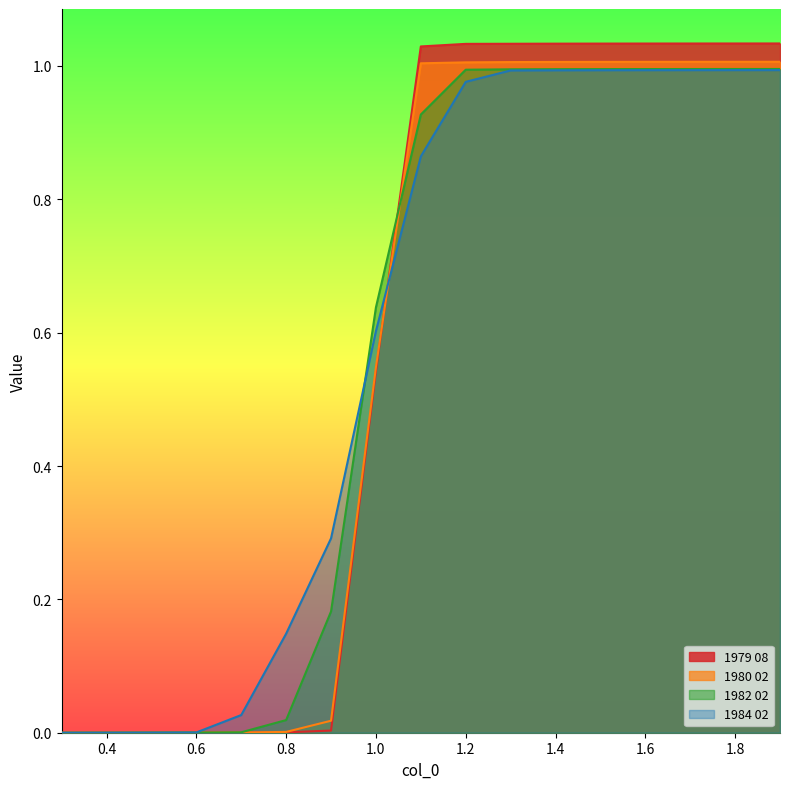

Which series has the largest total across all categories?

1984 02